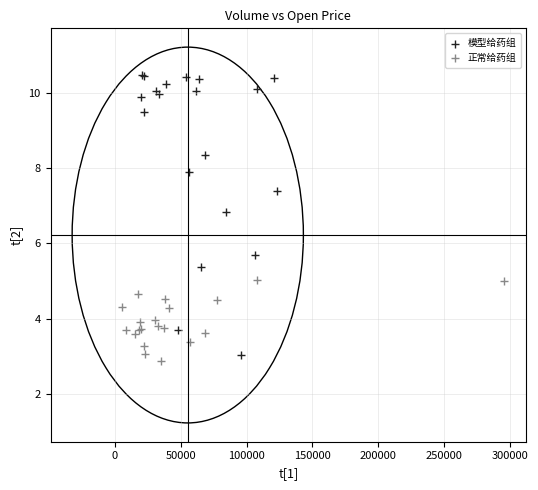

Which series reaches the maximum Y coordinate?

模型给药组